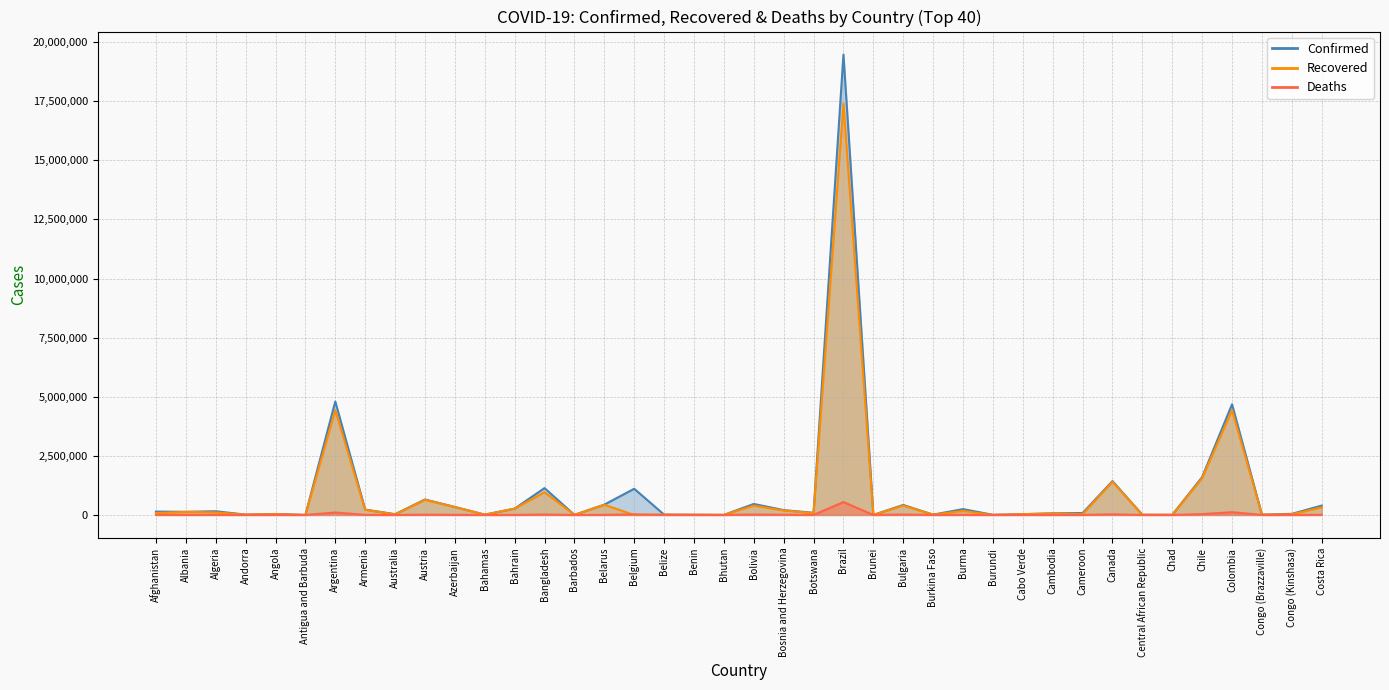

How many intersections are there between Recovered and Deaths?

2